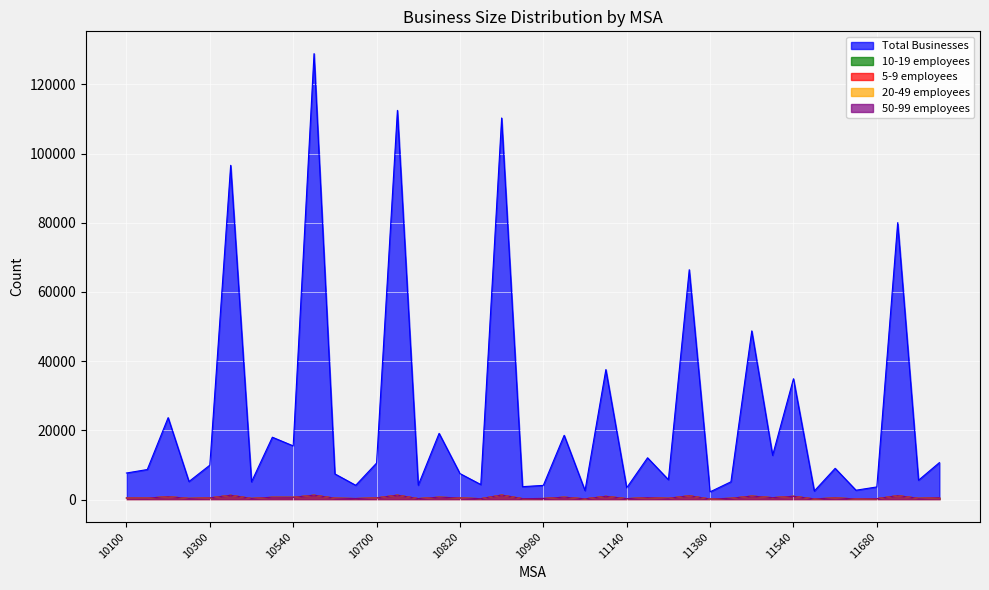

Is the value of 5-9 employees at 10100 greater than the value of 10-19 employees at 10900?

No